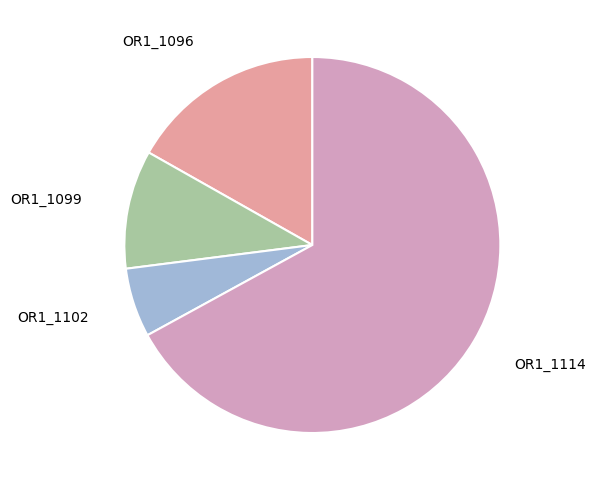

Which category has the biggest portion of the pie?

OR1_1114